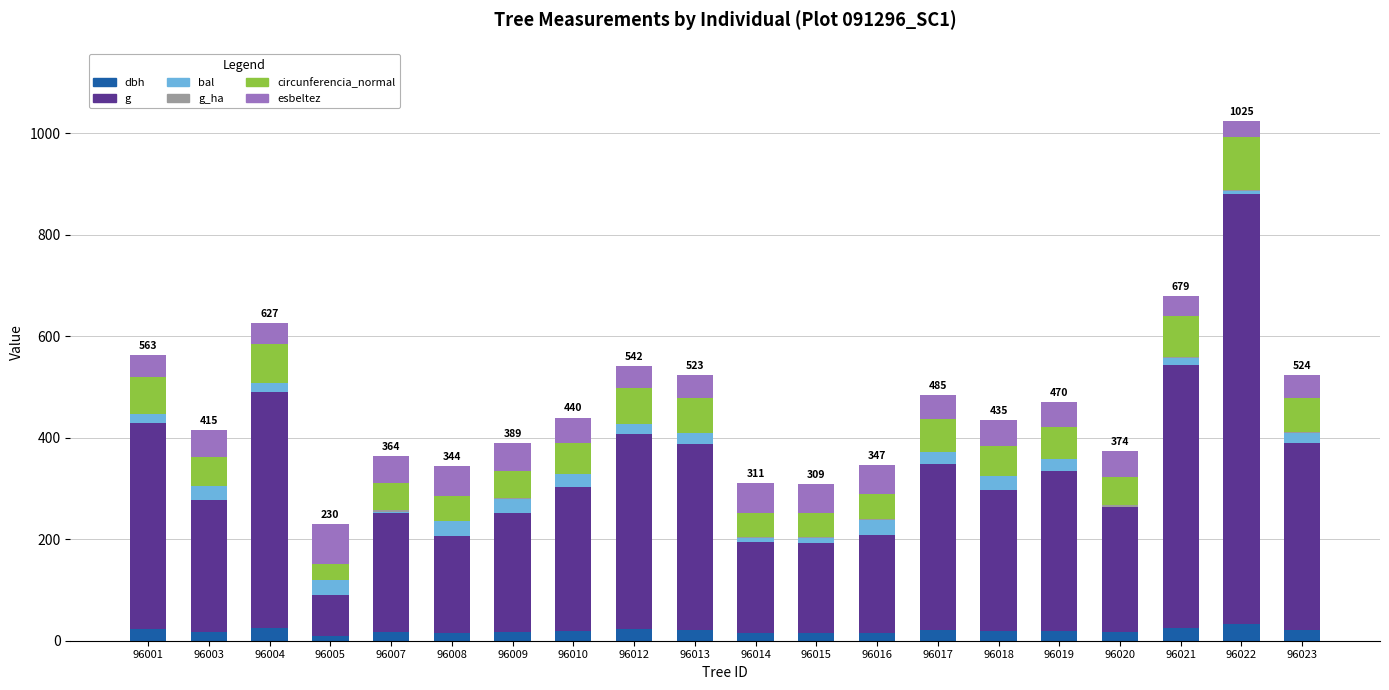

How many data points does each series have?

20